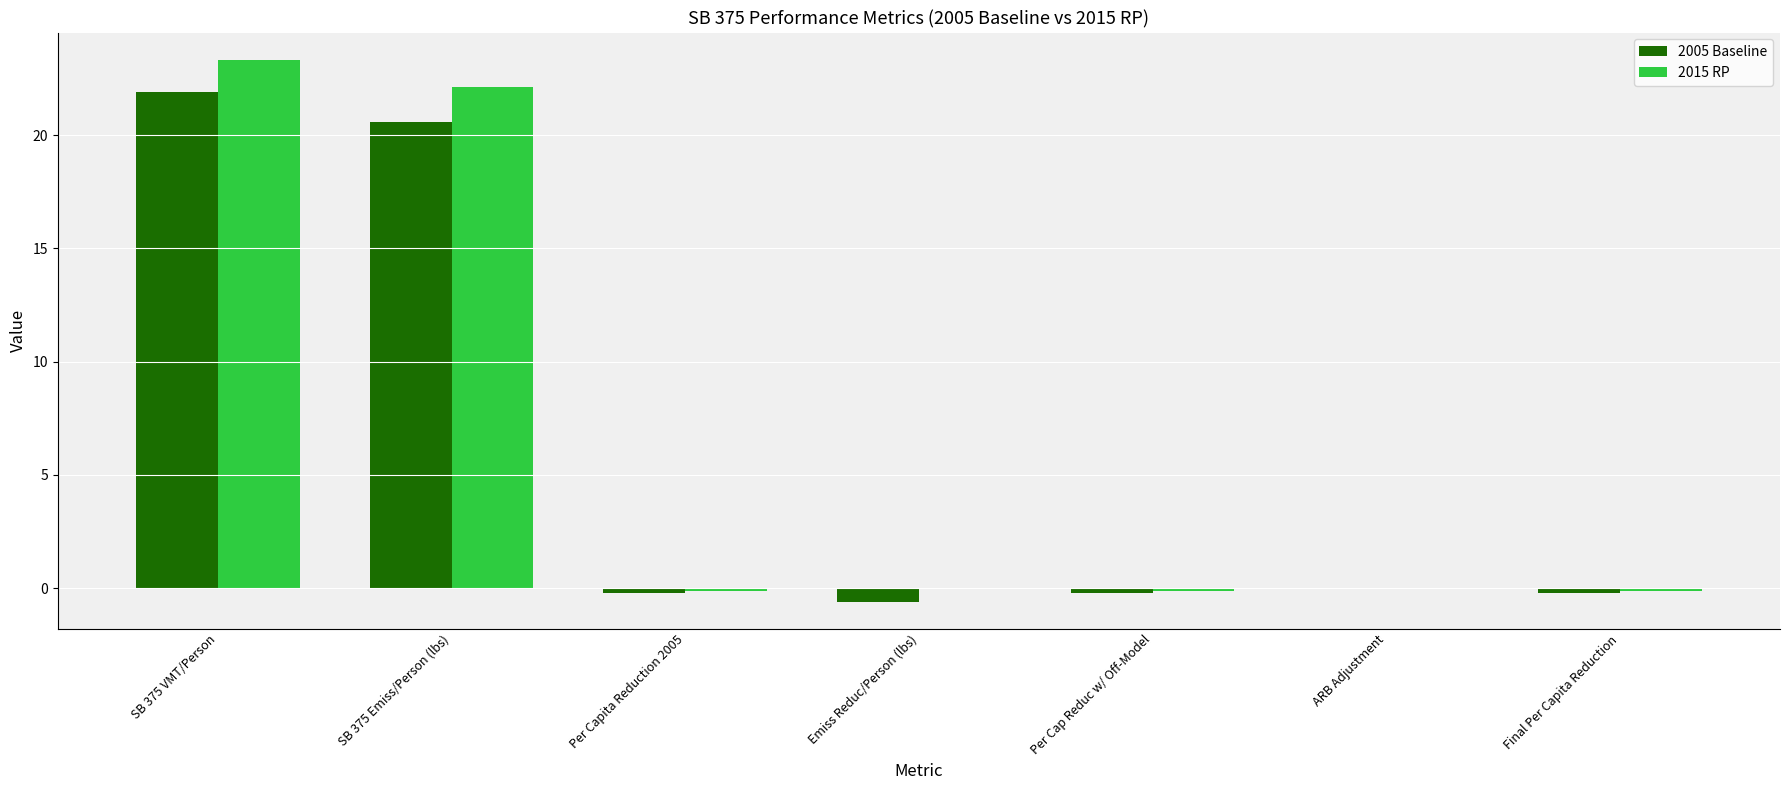

Count the number of data series in this chart.

2